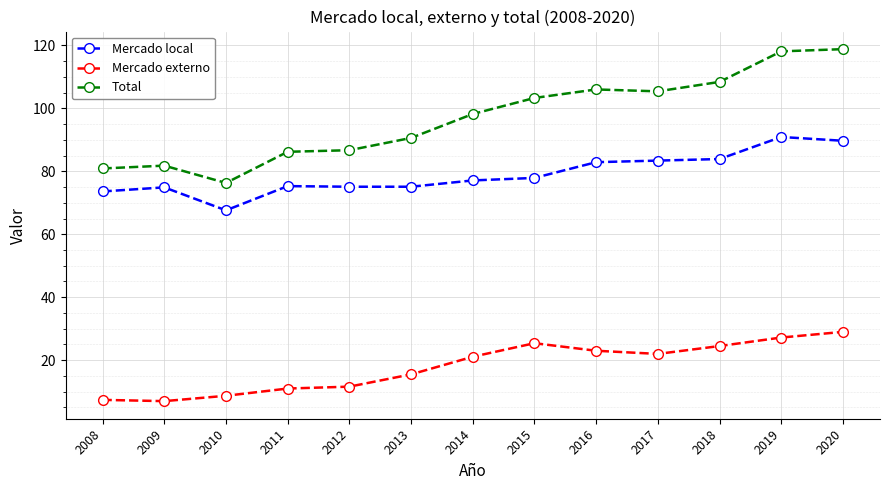

What is the sum of all Mercado externo values?

233.4